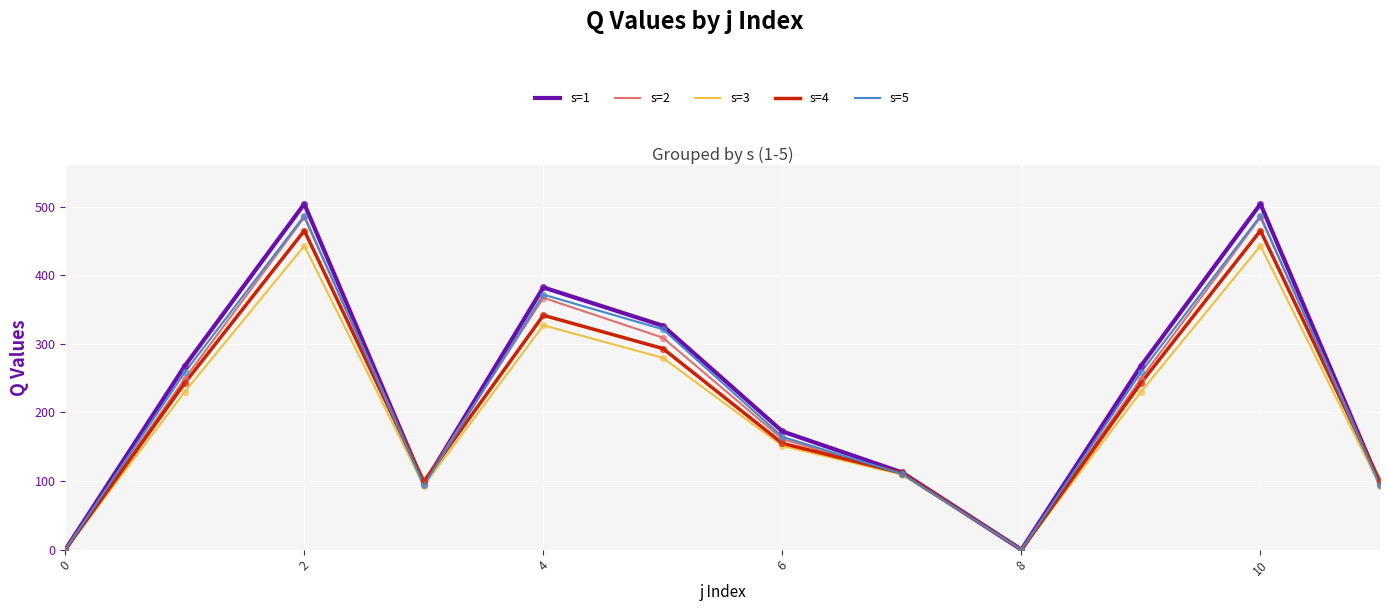

At how many categories does at least one series exceed 122?

7